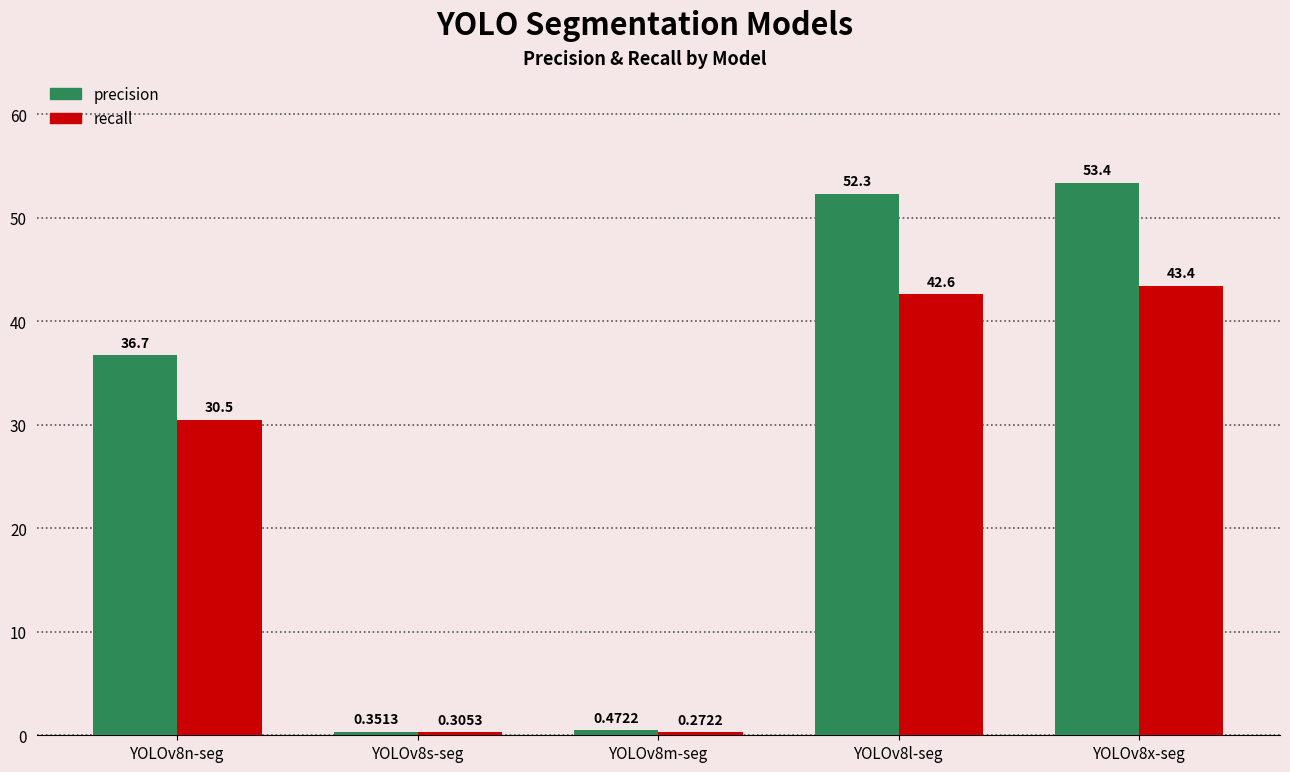

Is the value of recall at YOLOv8s-seg greater than the value of precision at YOLOv8x-seg?

No